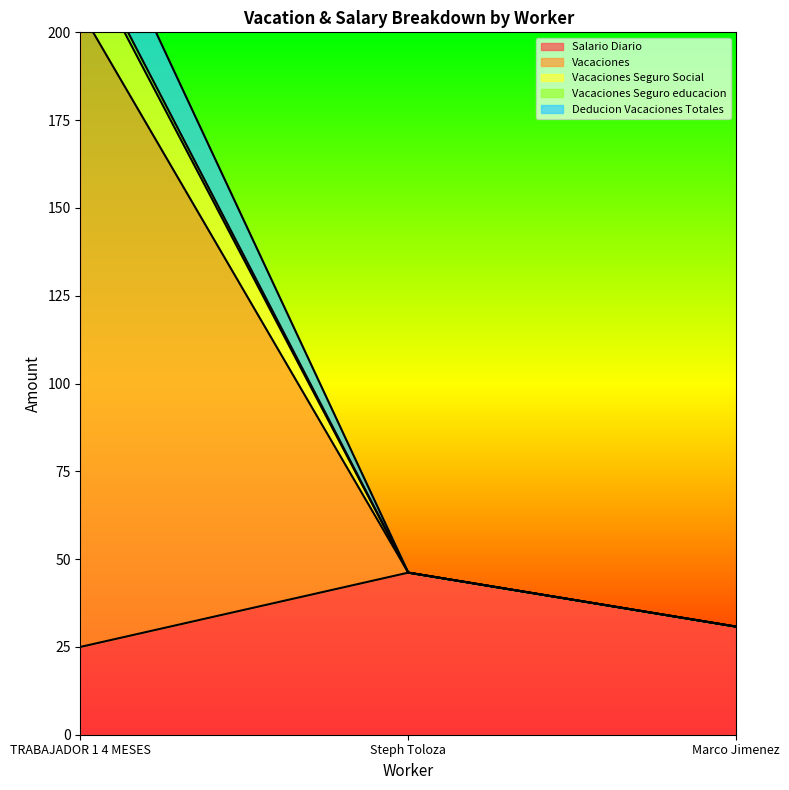

What is the approximate value of Salario Diario at Marco Jimenez?

30.8